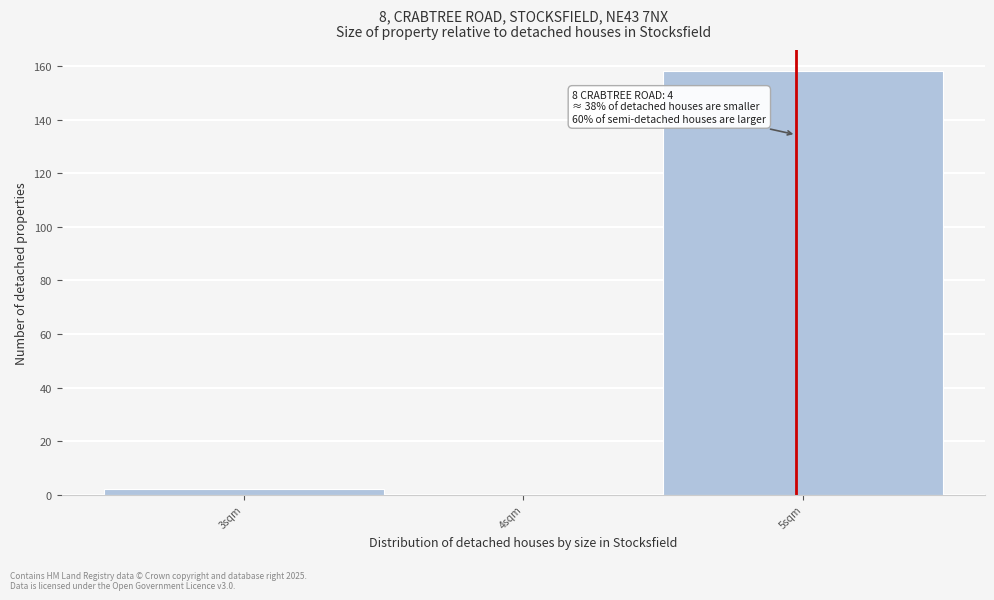

Which range on the x-axis has the tallest bar?

4.5 to 5.5